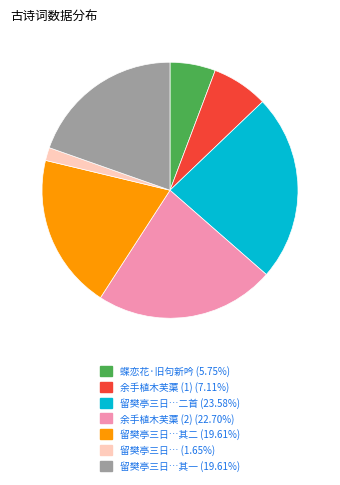

Is there a majority slice in this chart?

No